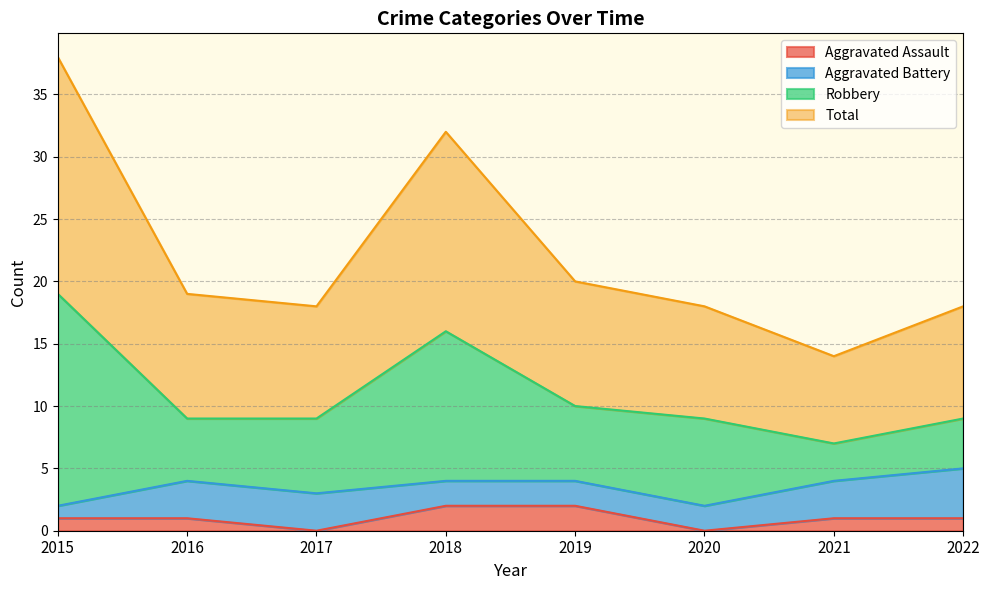

Between 2019 and 2016, which is larger?

2019